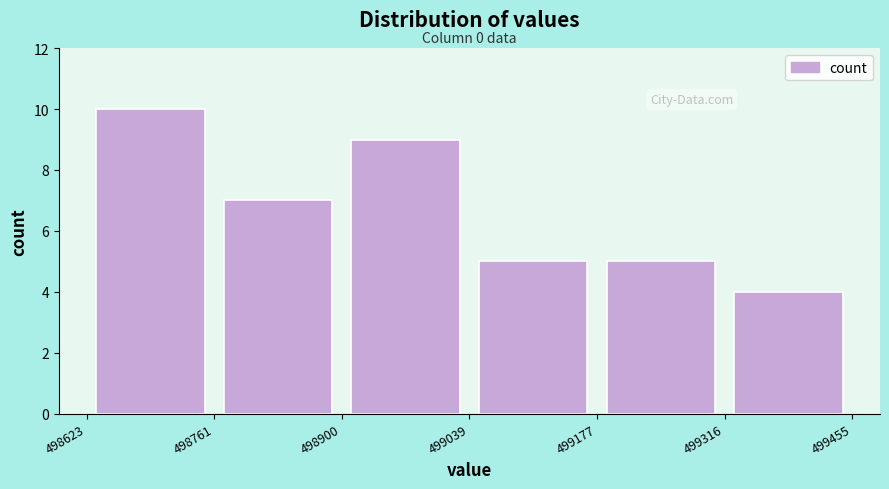

Over which range of the x-axis is the bar tallest?

498623 to 498761